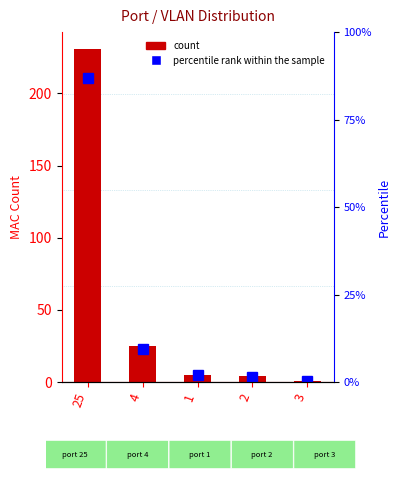

Which category has the lowest value in the count series?

3